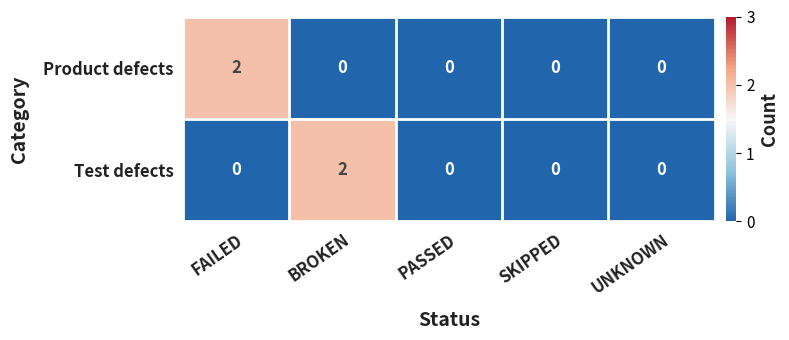

How many values in Test defects are above zero?

1